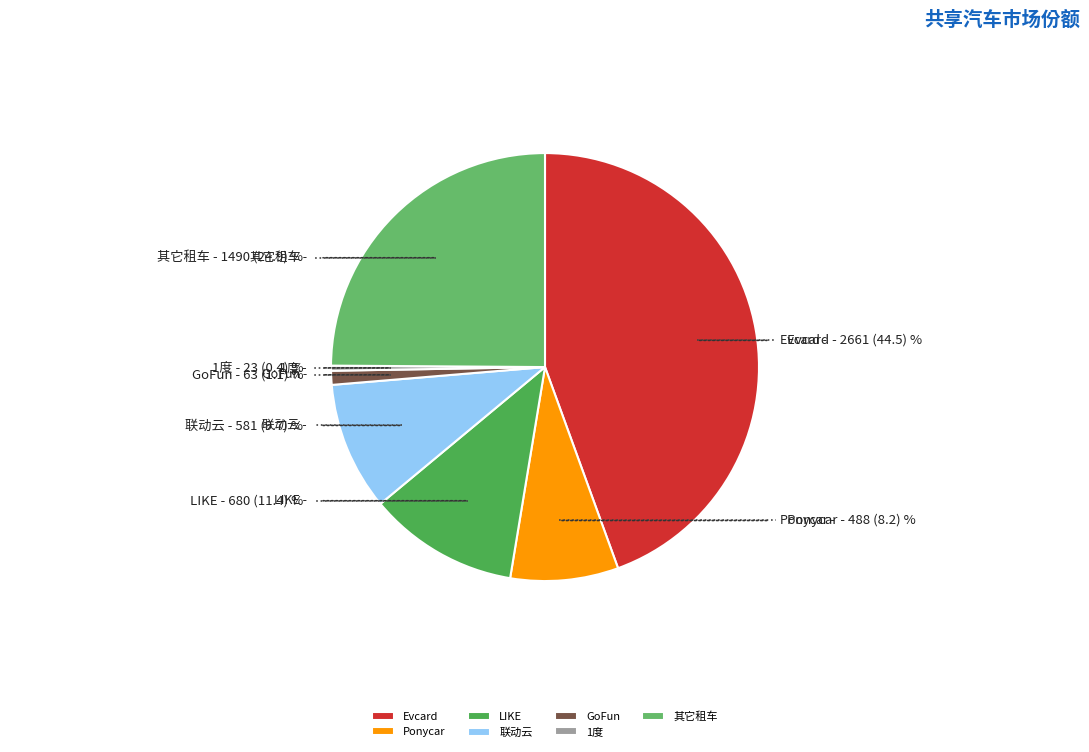

Which has a higher value, Ponycar or 联动云?

联动云